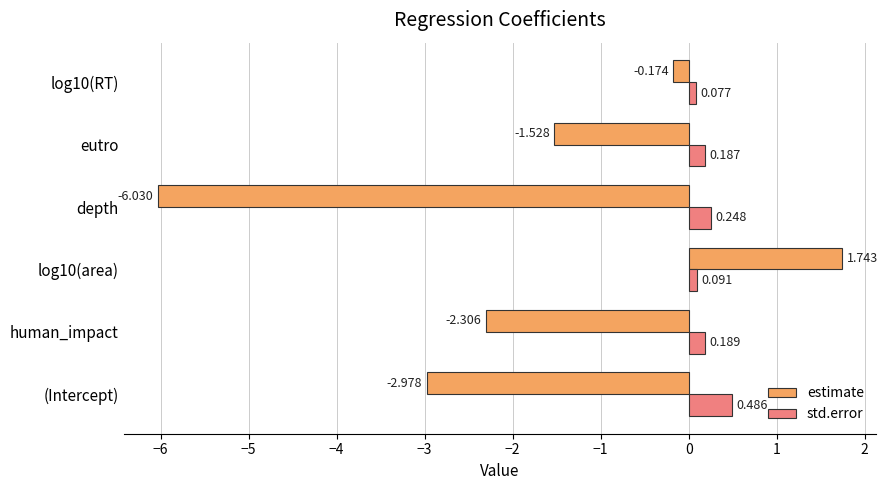

Between (Intercept) and log10(RT), which series saw the biggest shift?

estimate